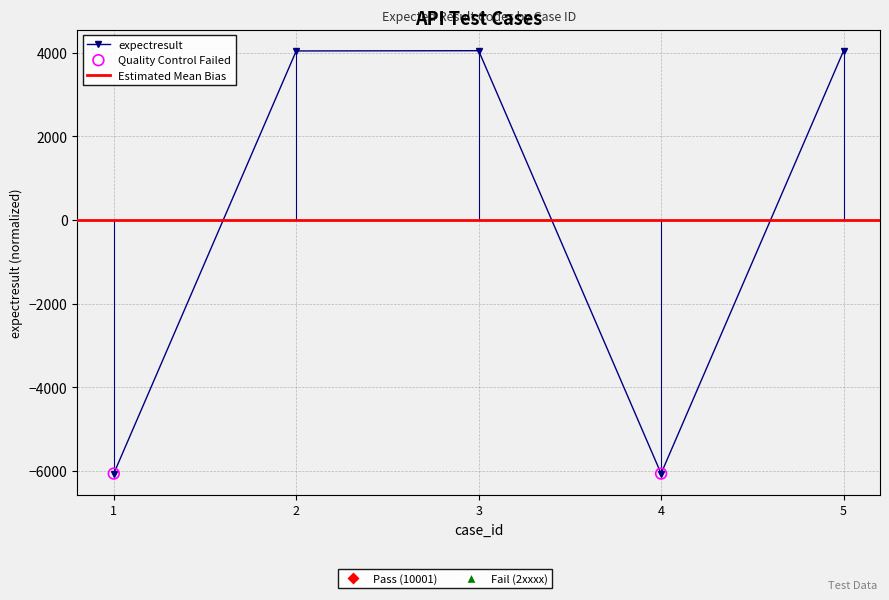

What is the ratio of the value at 5 to the value at 3?

1.0